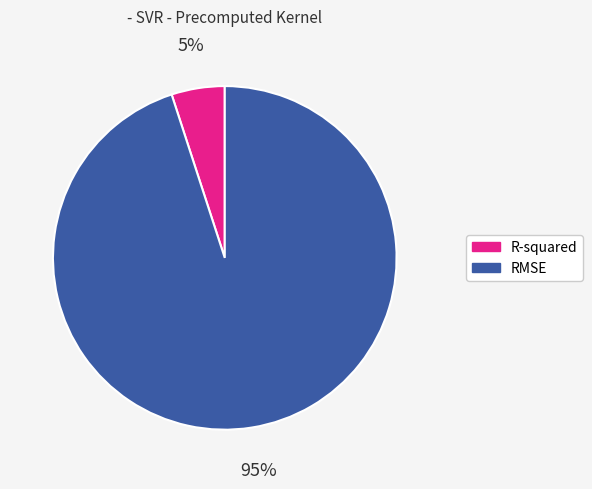

To the nearest percent, what is the combined percentage of R-squared and RMSE?

100%